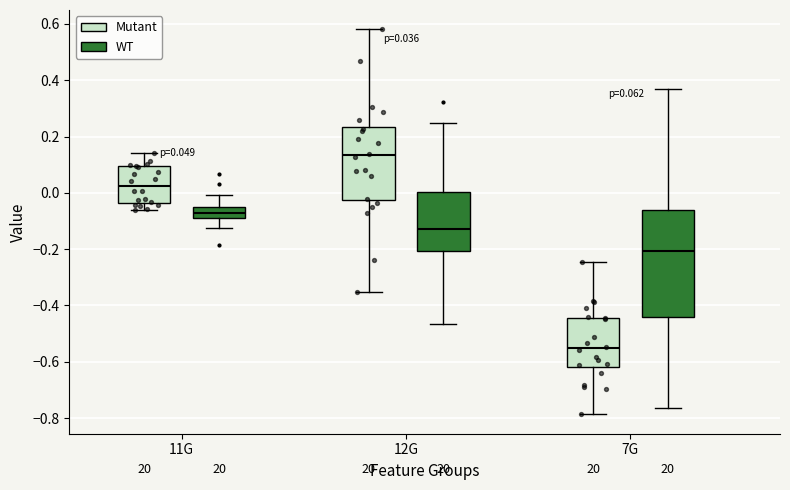

Which box is the tallest, from its lower edge to its upper edge?

7G (WT)